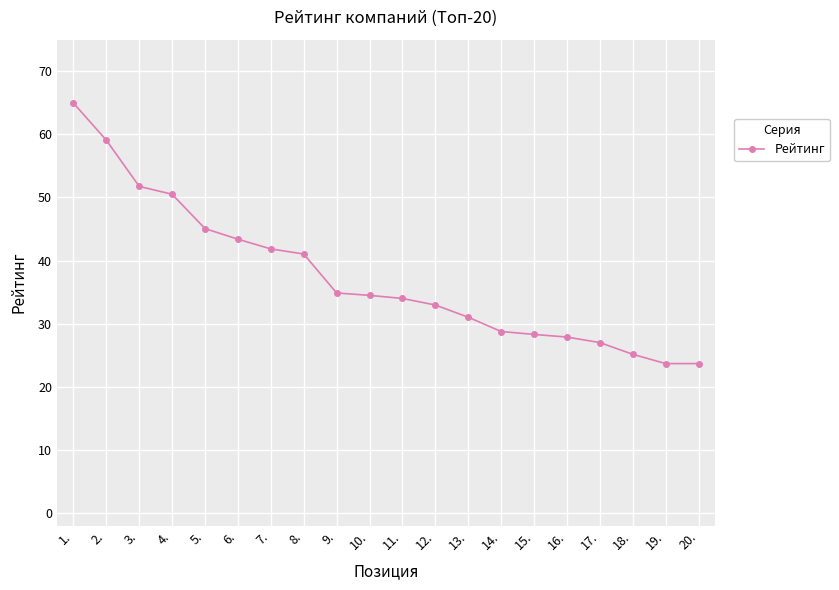

True or false: the data shows 27.0 at 17..

True